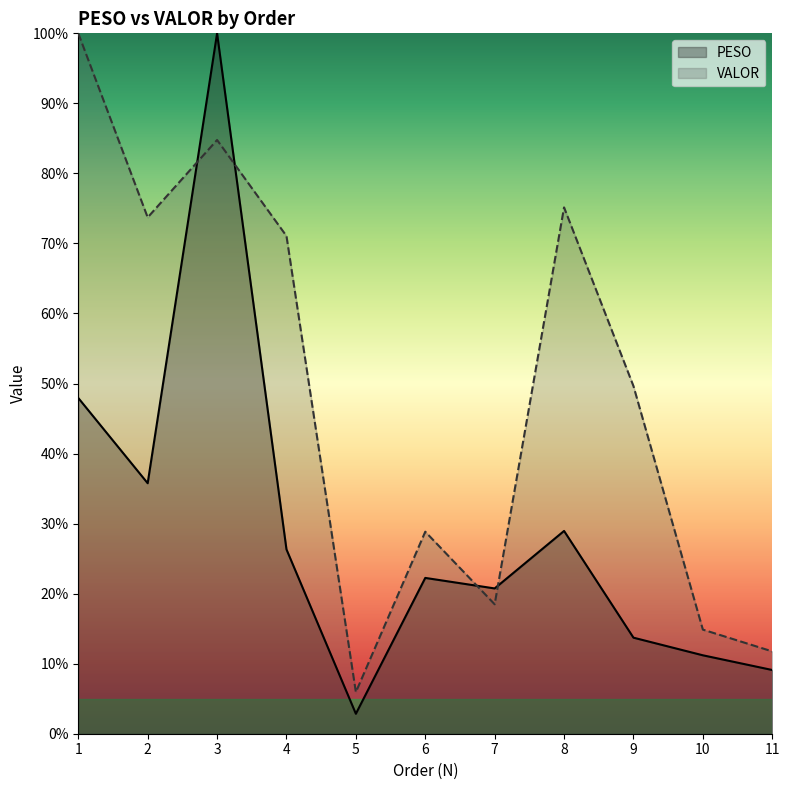

Reading left to right, list all the values displayed in this chart.

PESO: 47.9	35.8	100.0	26.3	2.8	22.2	20.7	29.0	13.7	11.2	9.1
VALOR: 100.0	73.7	84.8	71.1	5.9	28.8	18.5	75.1	49.6	14.9	11.8